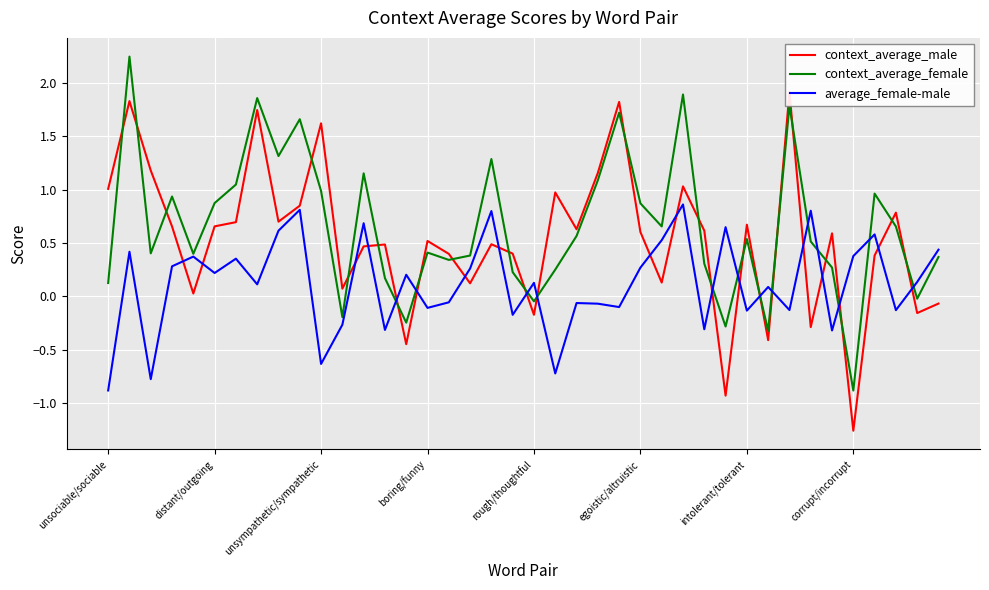

The value of context_average_female at egoistic/altruistic is 0.5. True or false?

False